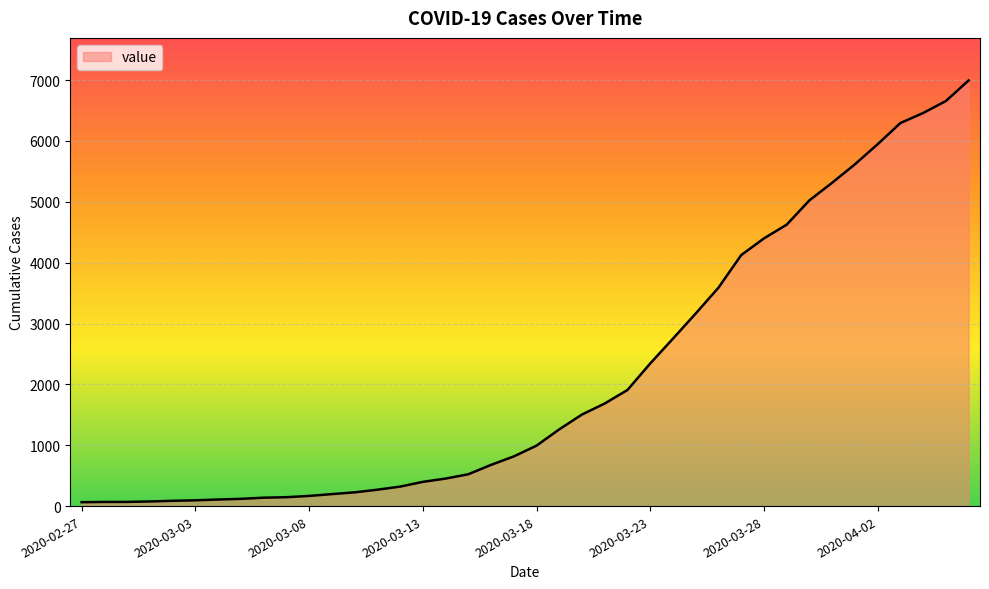

What is the maximum value shown in the chart?

6995